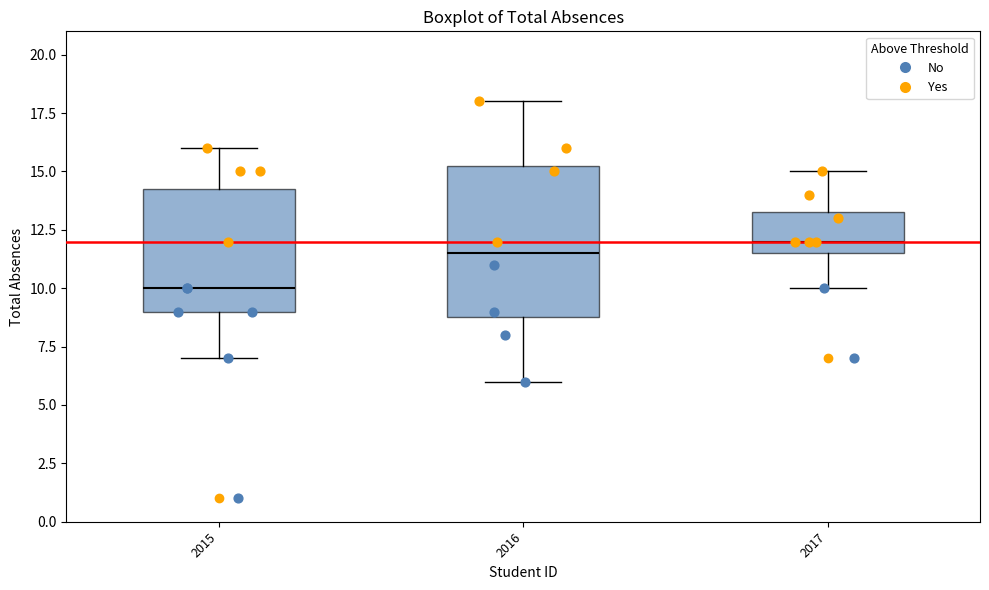

Where does the lower whisker of the box at x = 2015 end on the y-axis? The values are not printed on the chart, so give them approximately, as read against the axis.

7.0